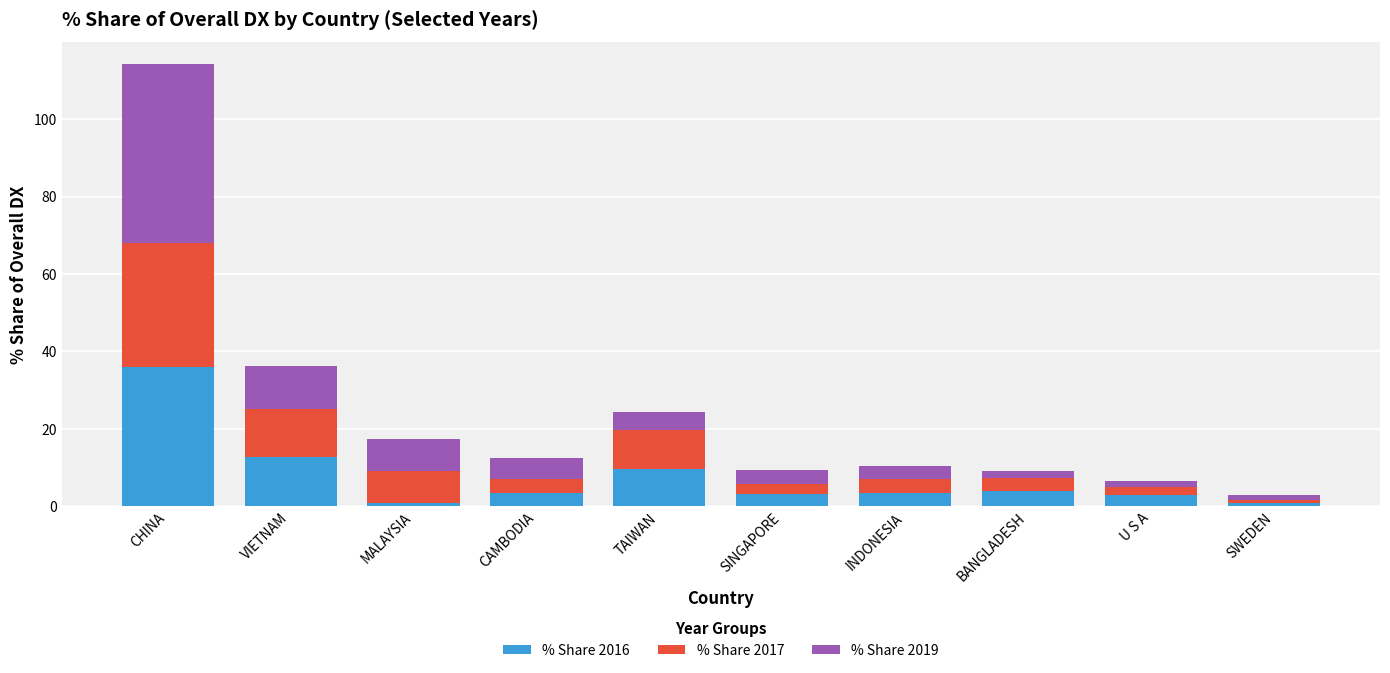

What is the total value across all series at CHINA?

114.2